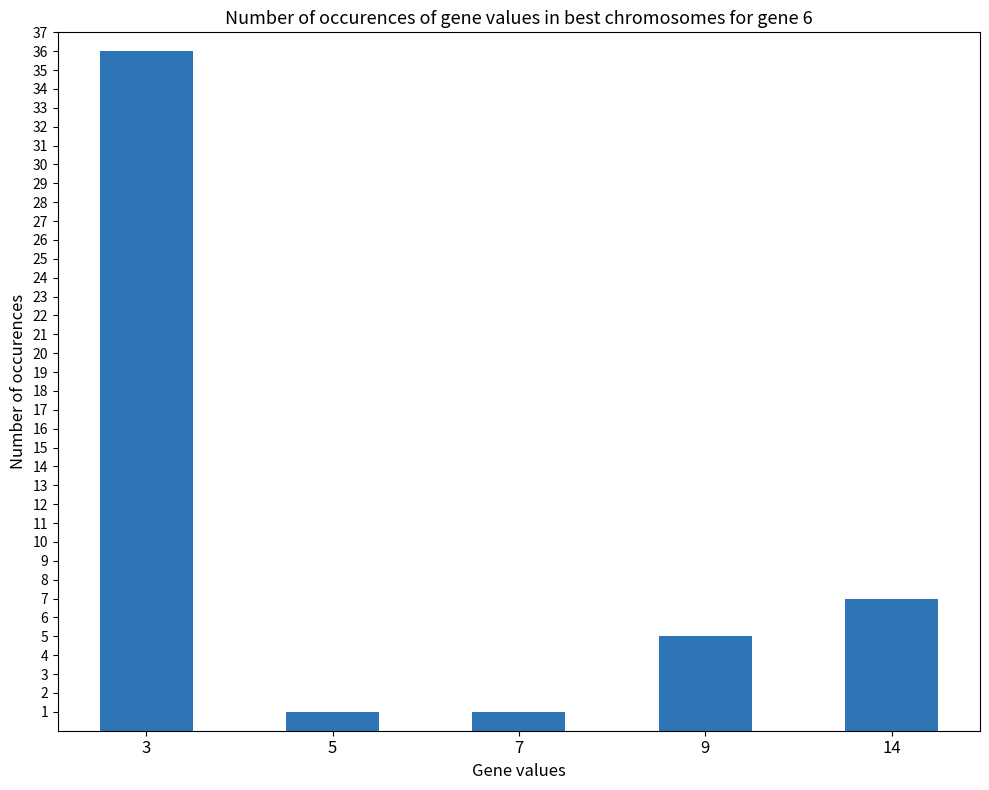

Reading left to right, extract all data points from this chart.

36	1	1	5	7